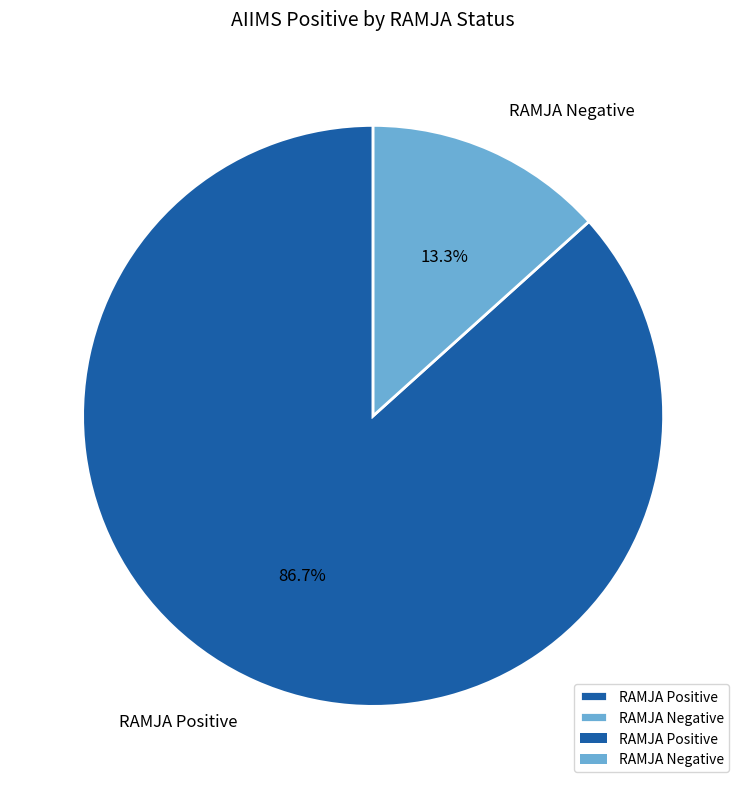

Is RAMJA Positive the majority of the pie?

Yes